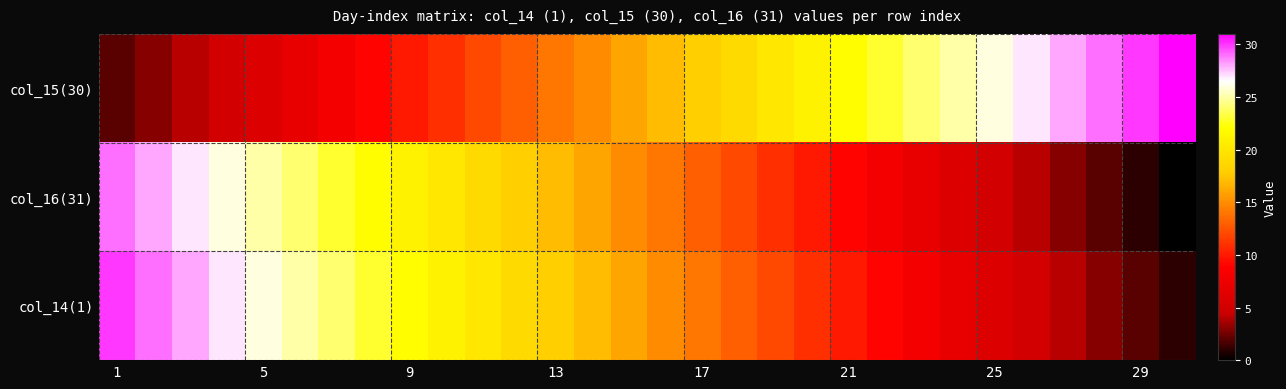

Reading right to left, list all the values displayed in this chart.

col_15(30): 31	30	29	28	27	26	25	24	23	22	21	20	19	18	17	16	15	14	13	12	11	10	9	8	7	6	5	4	3	2
col_16(31): 0	1	2	3	4	5	6	7	8	9	10	11	12	13	14	15	16	17	18	19	20	21	22	23	24	25	26	27	28	29
col_14(1): 1	2	3	4	5	6	7	8	9	10	11	12	13	14	15	16	17	18	19	20	21	22	23	24	25	26	27	28	29	30